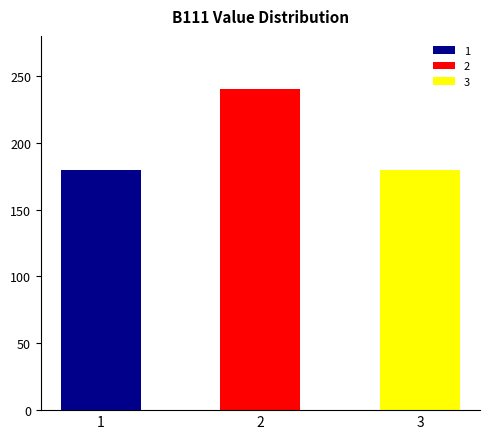

What is the smallest value displayed?

180